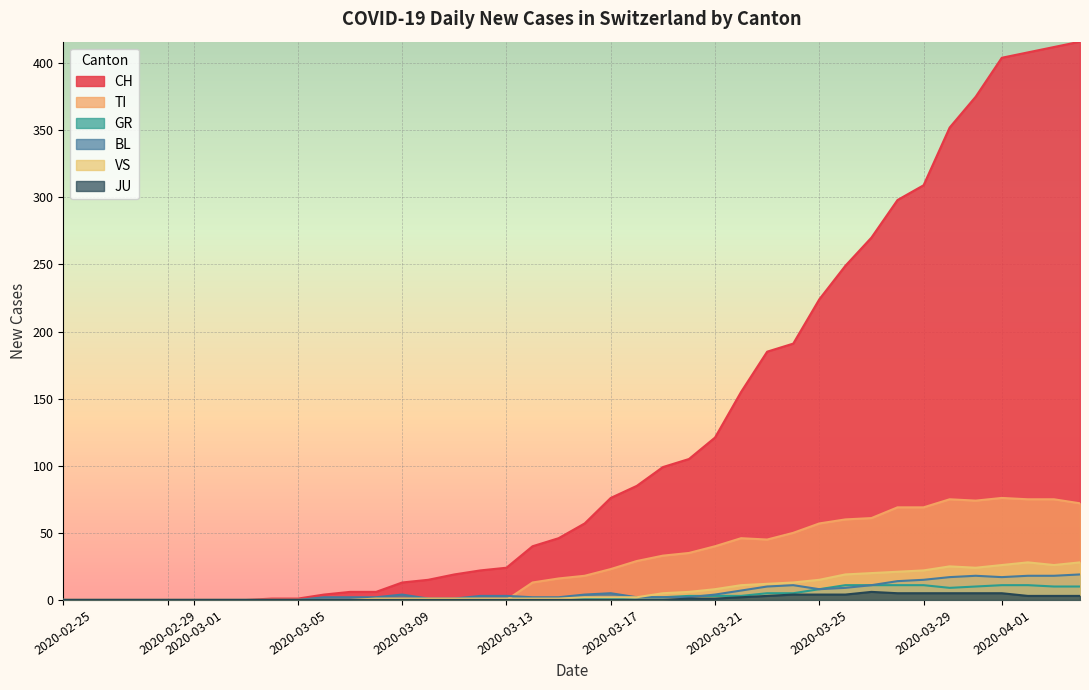

Which series has the largest range (max minus min)?

CH